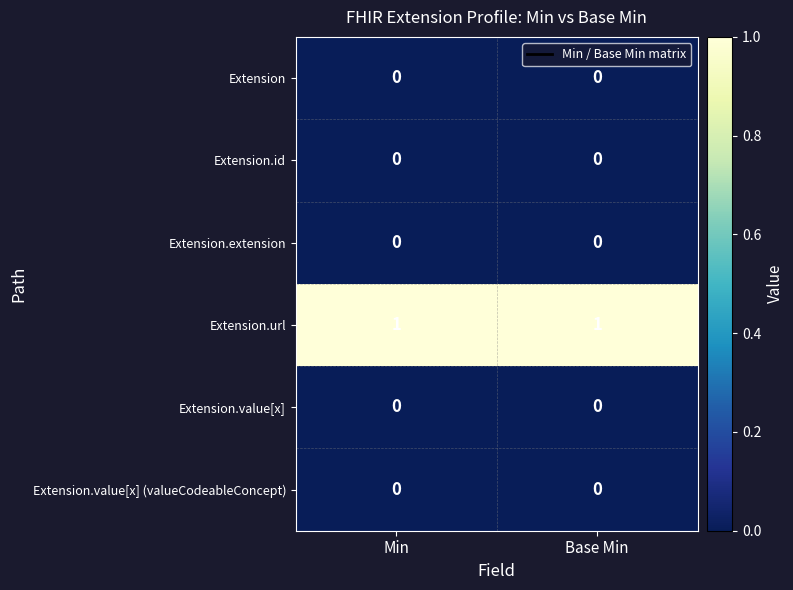

Which series has the largest total across all categories?

Extension.url